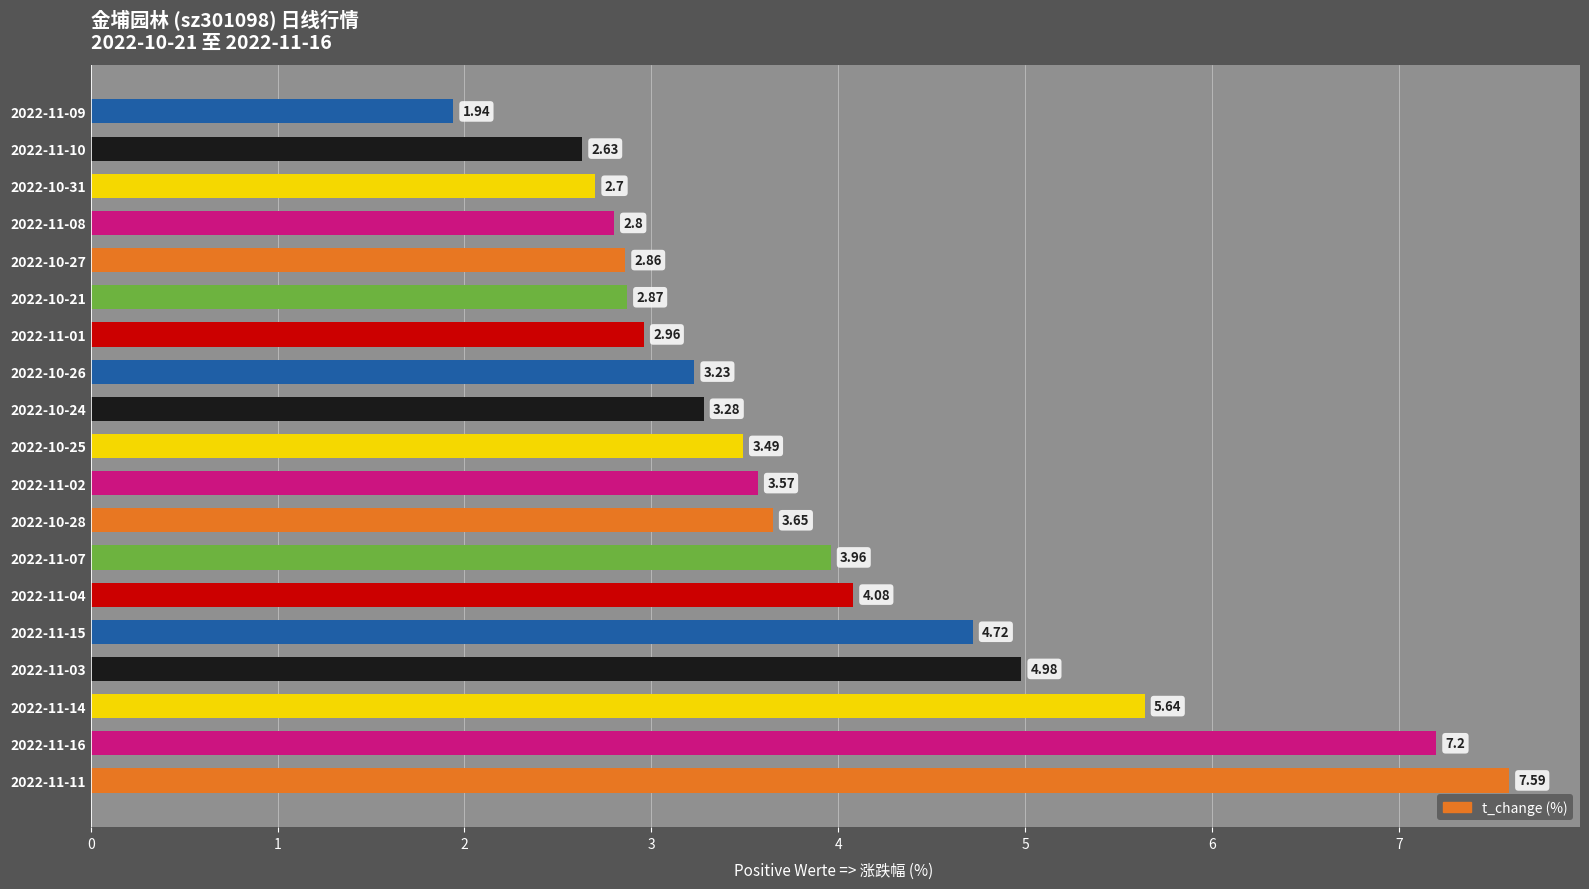

How many values exceed 3?

12